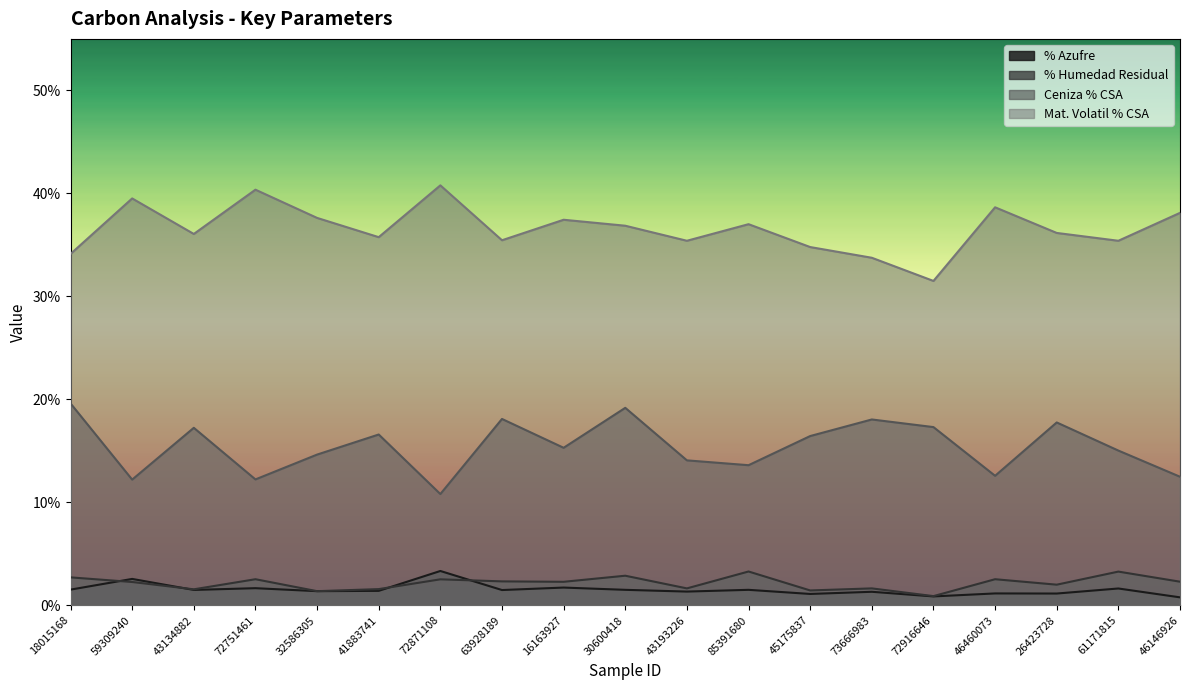

Rank the series at 46460073 from lowest to highest value.

% Azufre, % Humedad Residual, Ceniza % CSA, Mat. Volatil % CSA